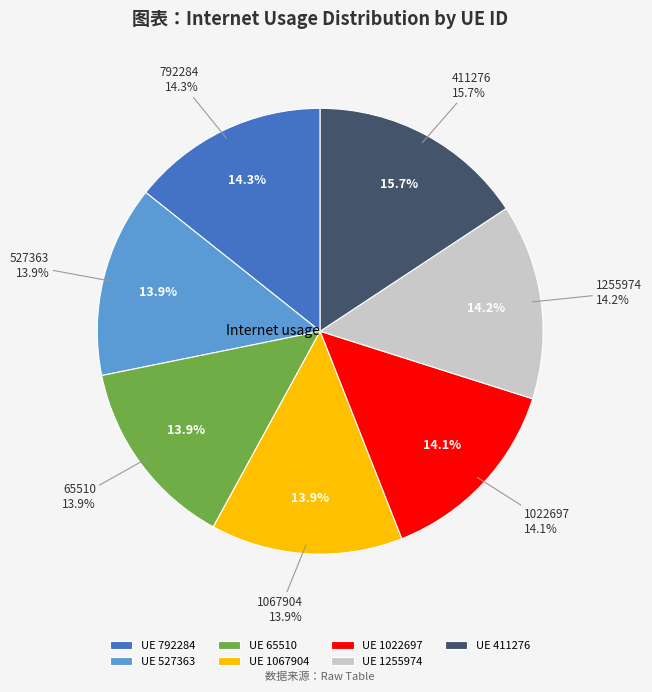

What percentage is NOT represented by 527363?

86.1%